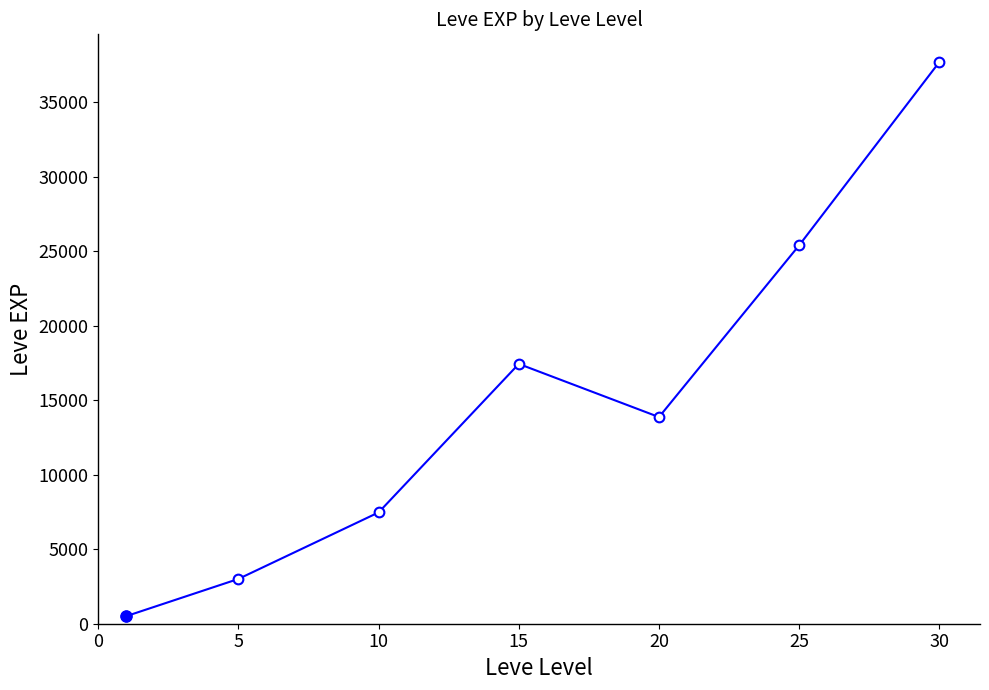

Reading left to right, list all the values displayed in this chart.

510.2	3008.3	7475.0	17445.0	13876.7	25410.0	37715.0